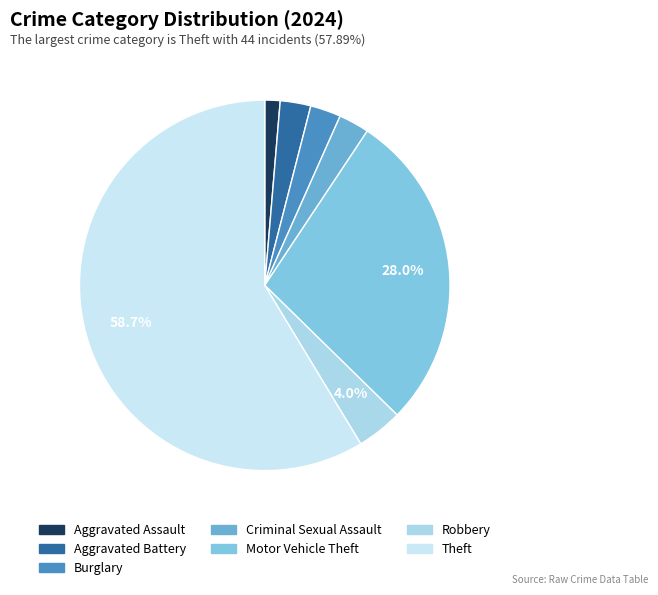

To the nearest percent, what is the average slice percentage?

14%